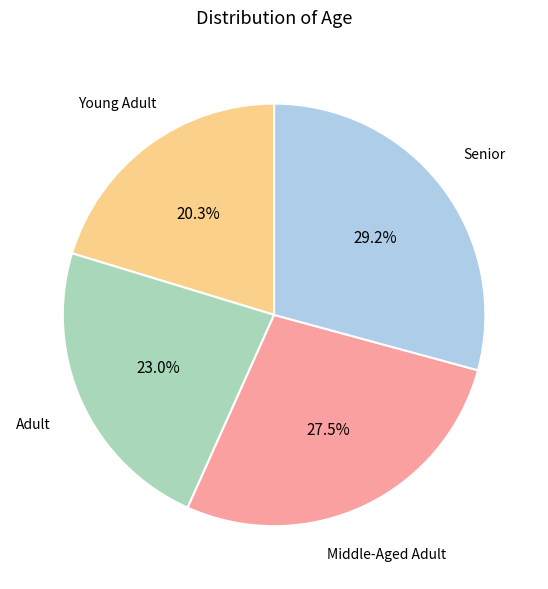

What is the smallest slice in the pie chart?

Young Adult